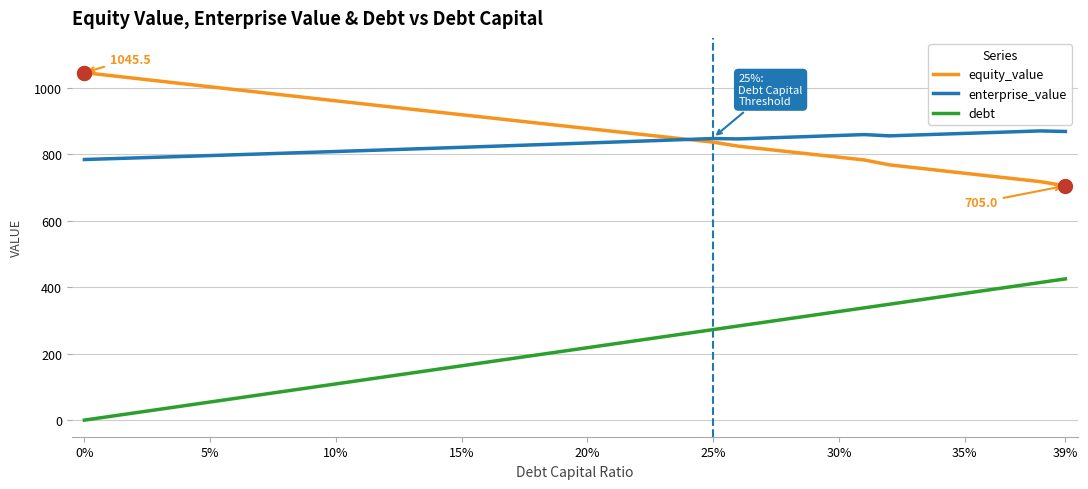

After their last crossing, which series has the higher values: equity_value or enterprise_value?

enterprise_value